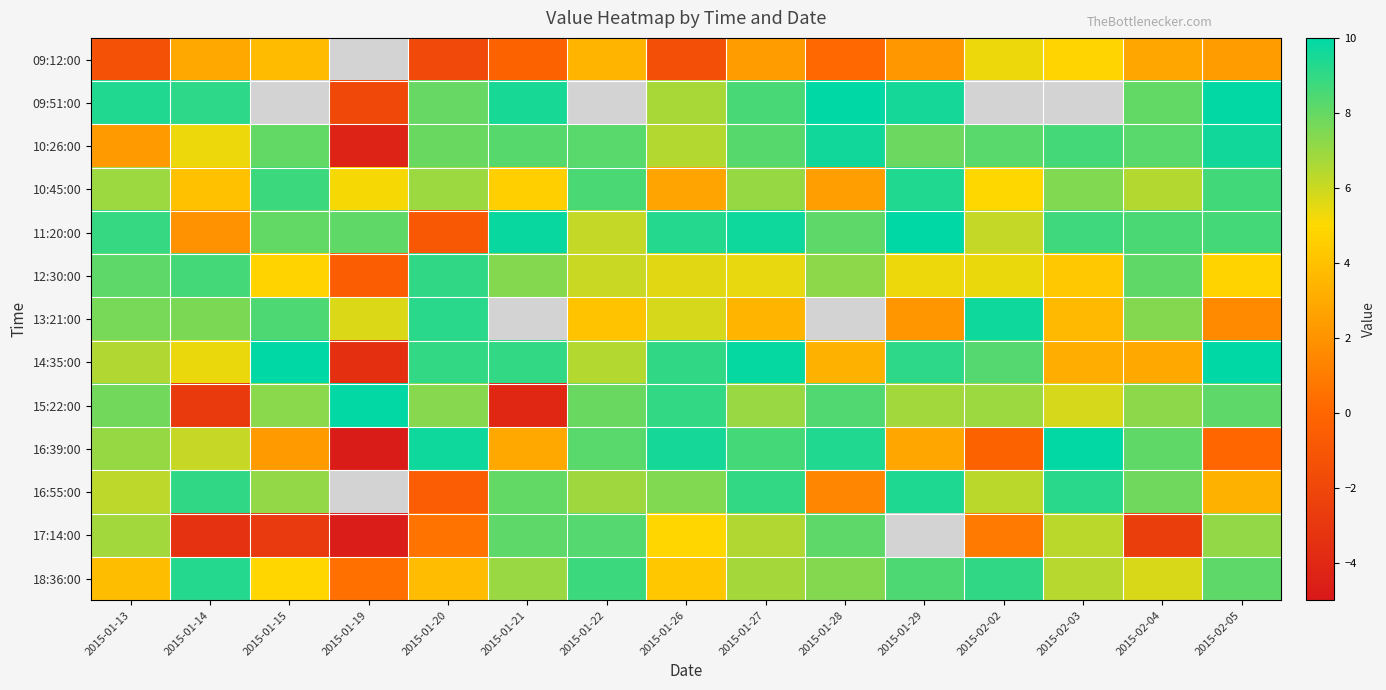

What is the average value of the 16:39:00 series?

5.3